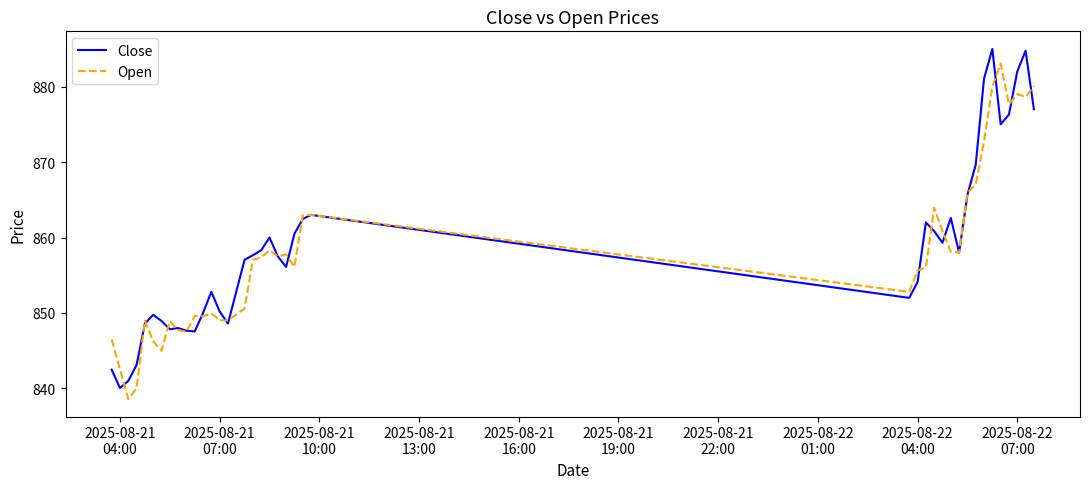

After their last crossing, which series has the higher values: Open or Close?

Open